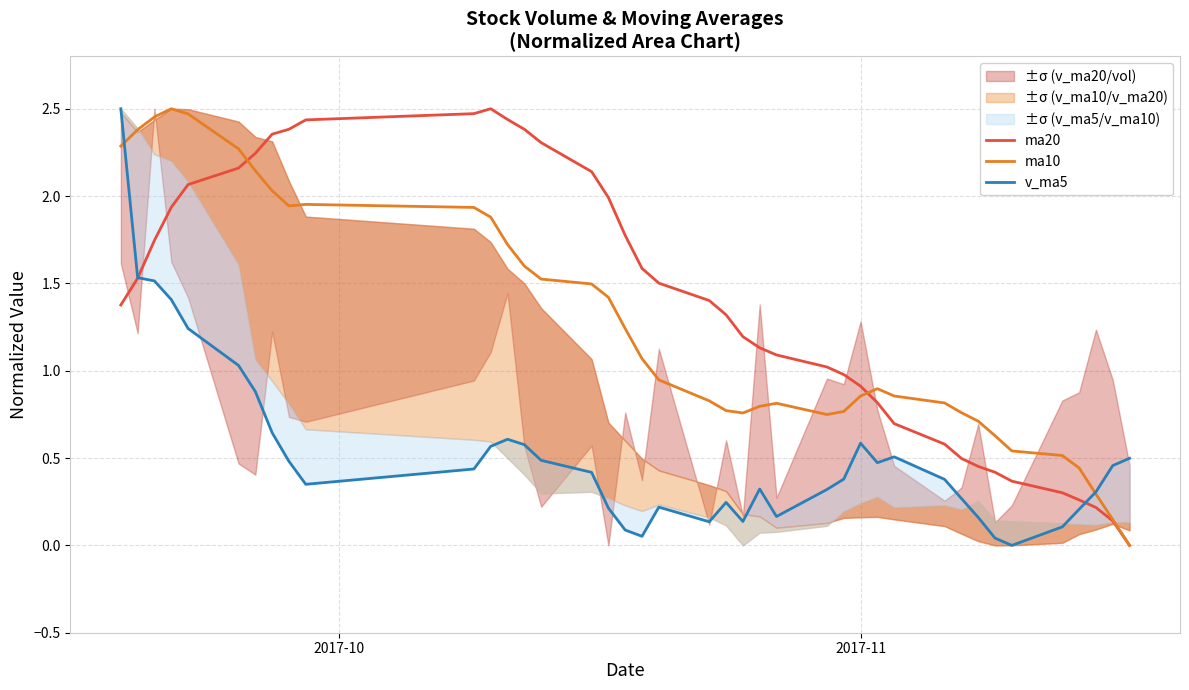

Is the value of ma20 at 27 greater than the value of v_ma5 at 36?

Yes